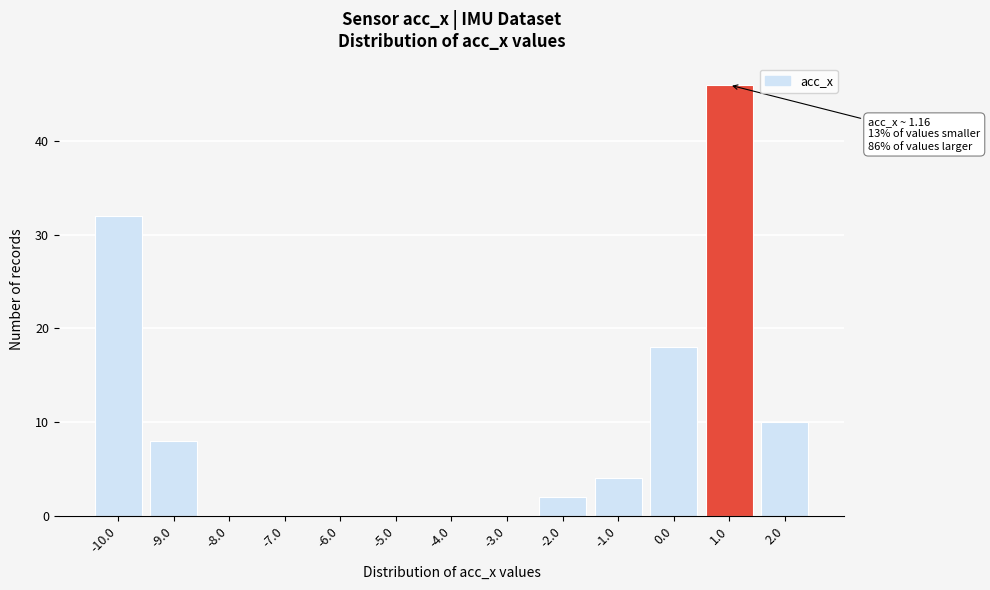

Reading right to left, transcribe all the data shown in this chart.

2.0=10	1.0=46	0.0=18	-1.0=4	-2.0=2	-3.0=0	-4.0=0	-5.0=0	-6.0=0	-7.0=0	-8.0=0	-9.0=8	-10.0=32